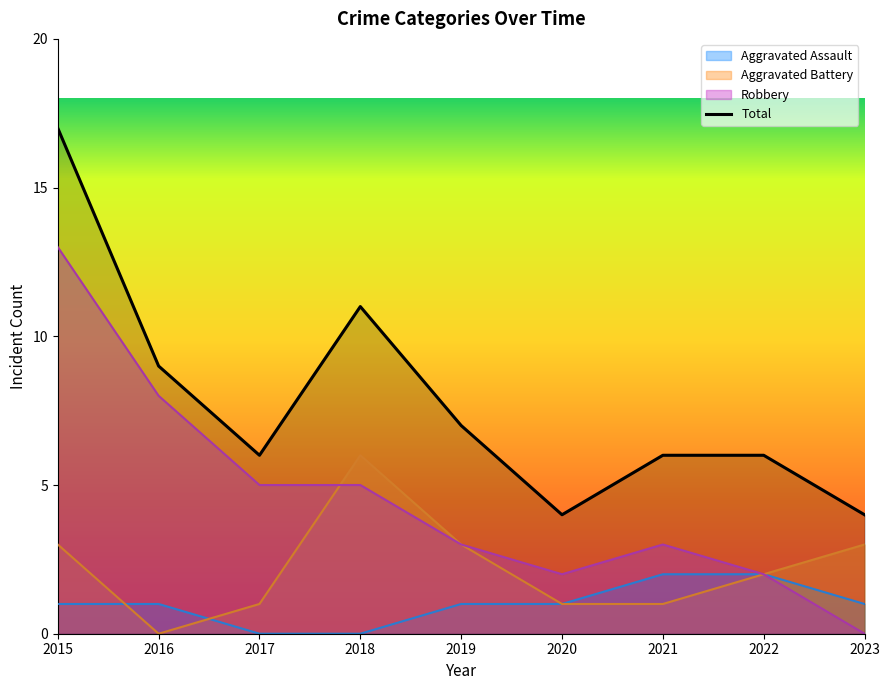

Rank the categories by value from highest to lowest.

2015, 2018, 2016, 2019, 2017, 2021, 2022, 2020, 2023